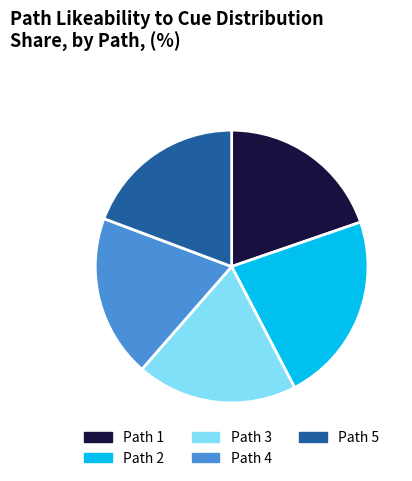

How many slices are in this pie chart?

5